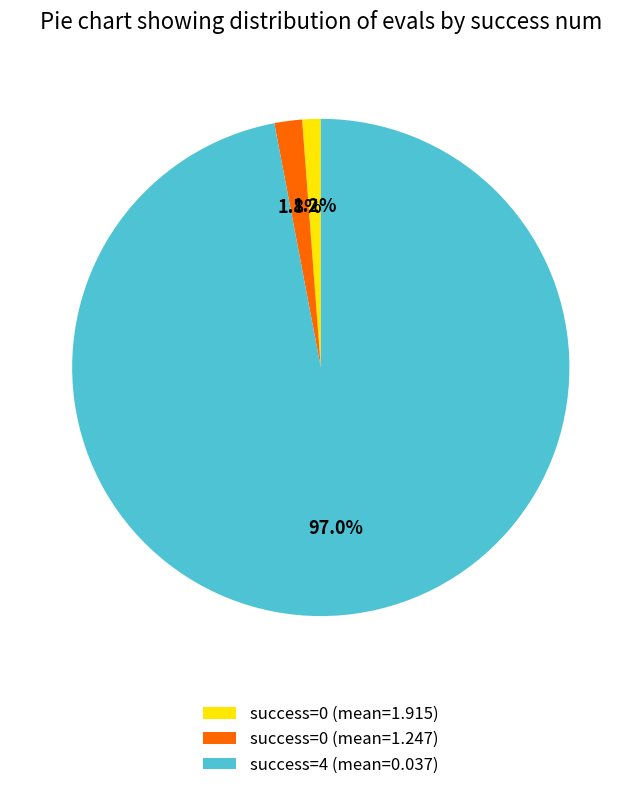

Which category has the biggest portion of the pie?

success=4 (mean=0.037)